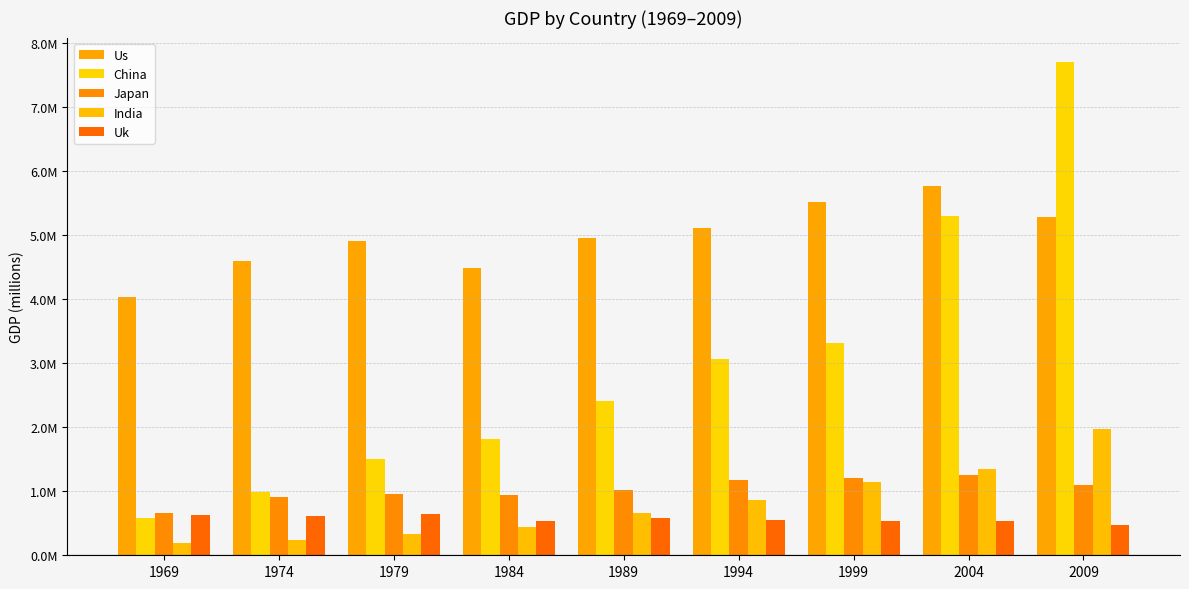

The value of China at 1994 is 3058241.3. True or false?

True